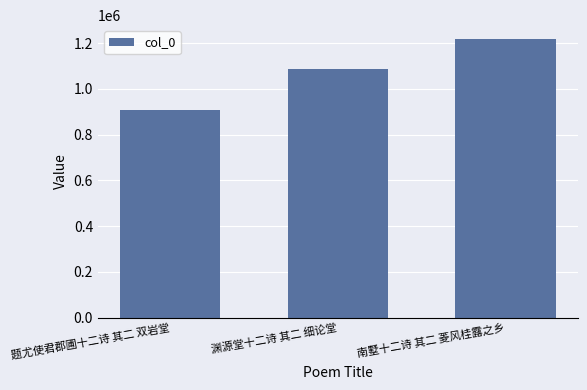

Reading left to right, list all the values displayed in this chart.

题尤使君郡圃十二诗 其二 双岩堂=905712	渊源堂十二诗 其二 细论堂=1084575	南墅十二诗 其二 菱风桂露之乡=1217424